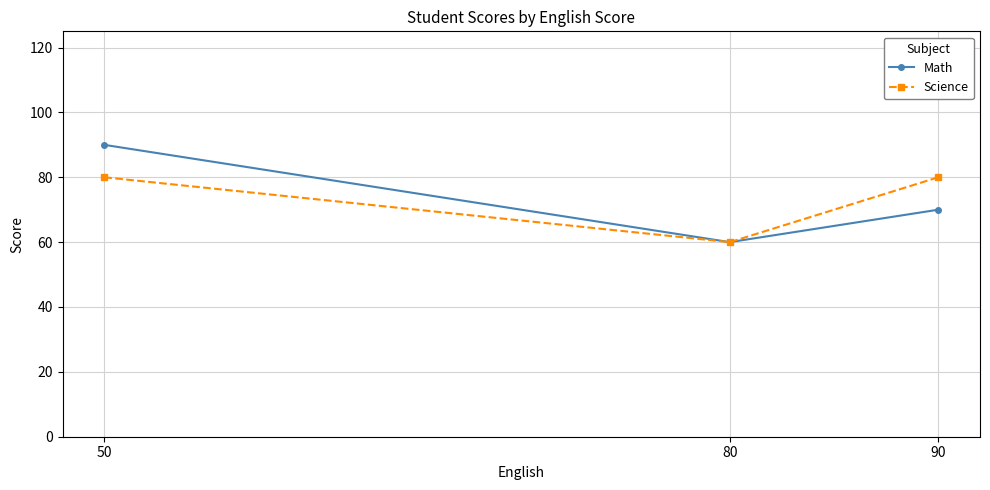

Which series has the widest spread of values?

Math